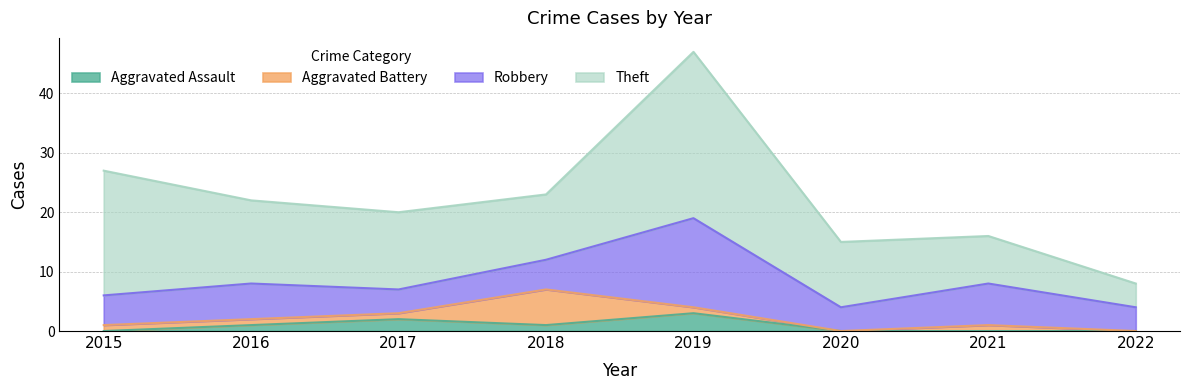

Which series ends up on top after the final intersection of Aggravated Battery and Robbery?

Robbery